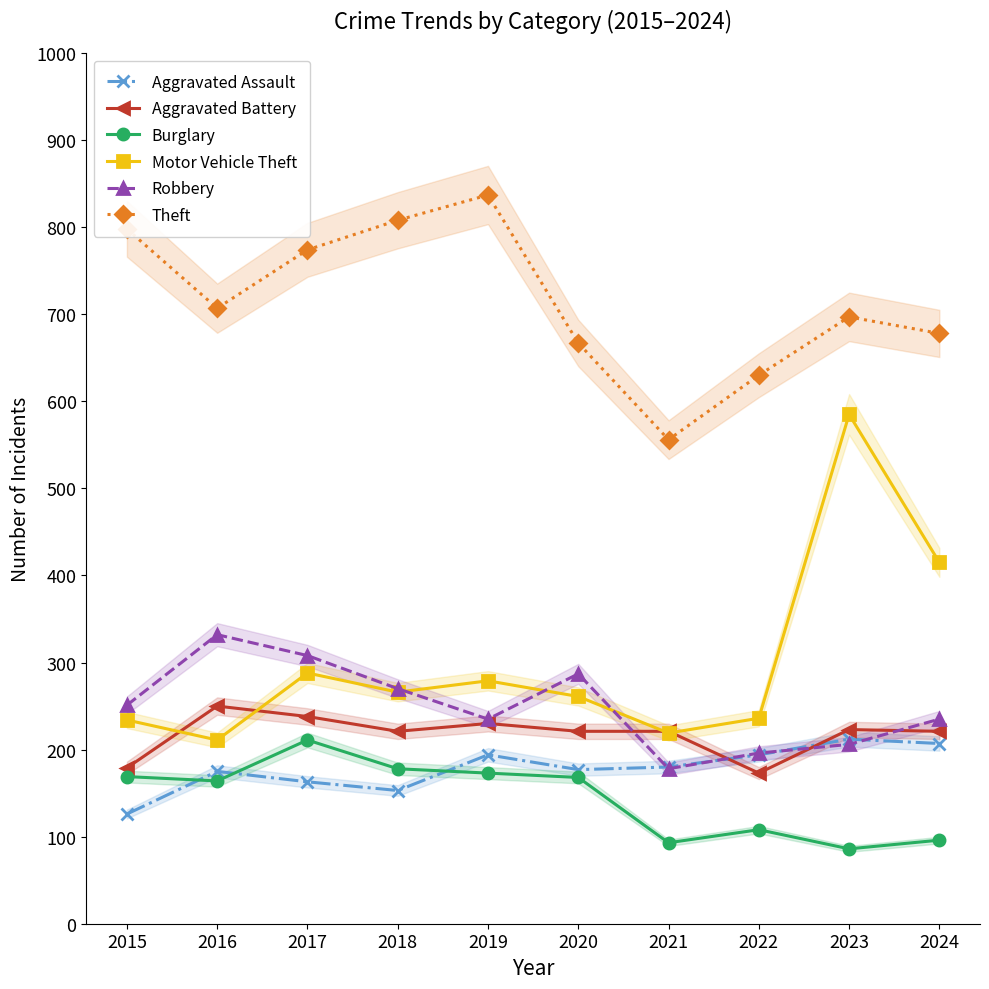

Which series changed the most between 2021 and 2024?

Motor Vehicle Theft